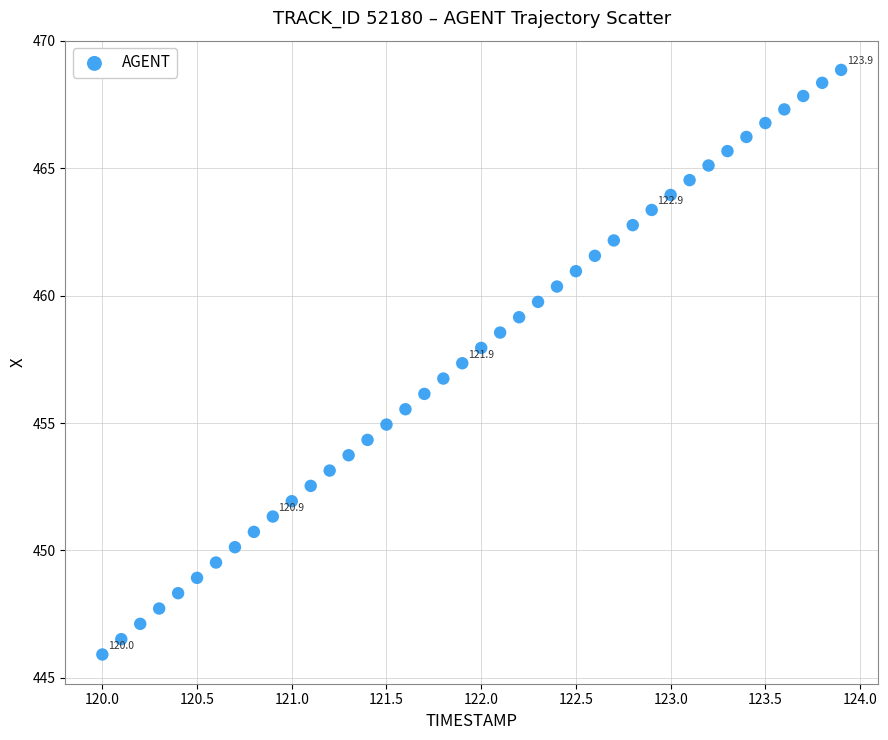

What is the range of X values (max minus min)?

3.9